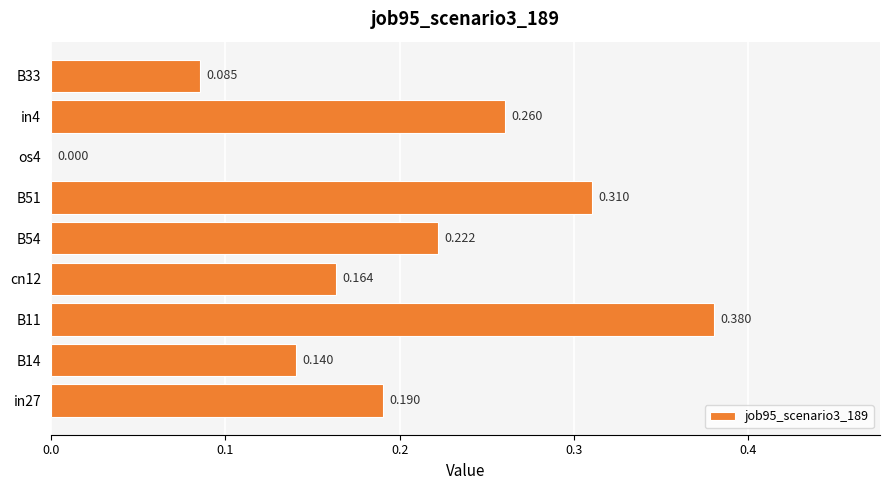

Are the bars horizontal?

Yes